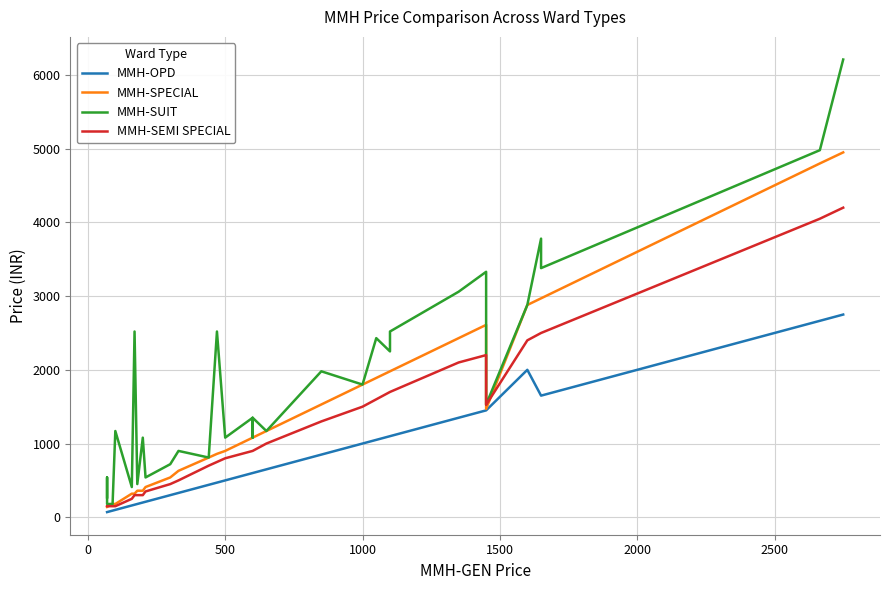

How many interior local peaks does the MMH-SPECIAL series have?

1